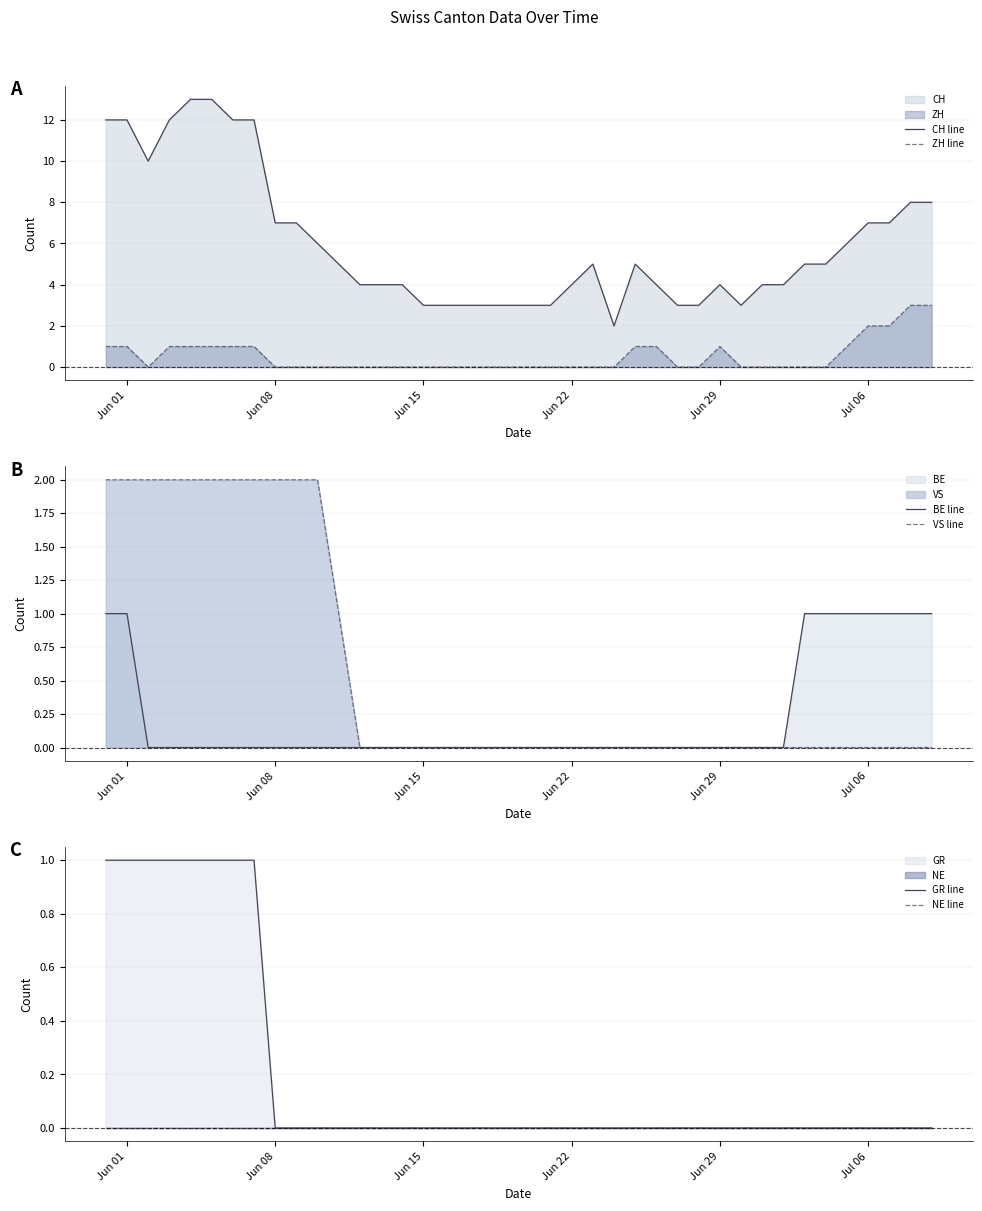

Does the chart display data point markers on the line(s)?

No